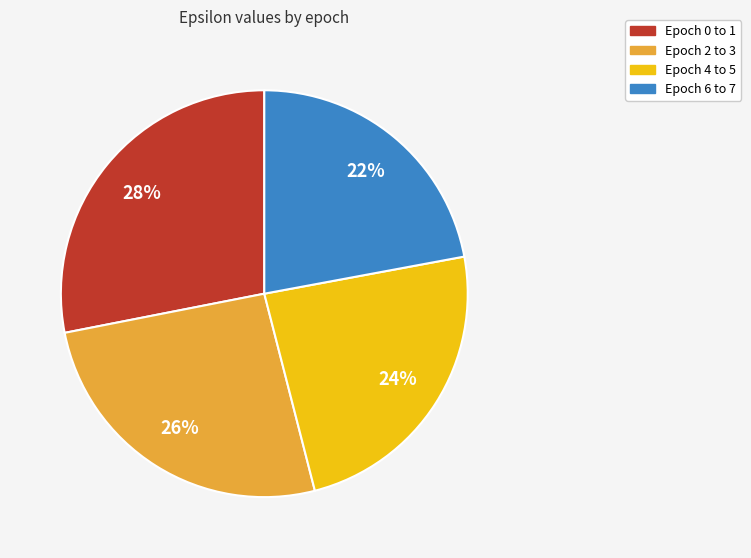

To the nearest percent, what is the difference between the largest and smallest slice percentages?

6%